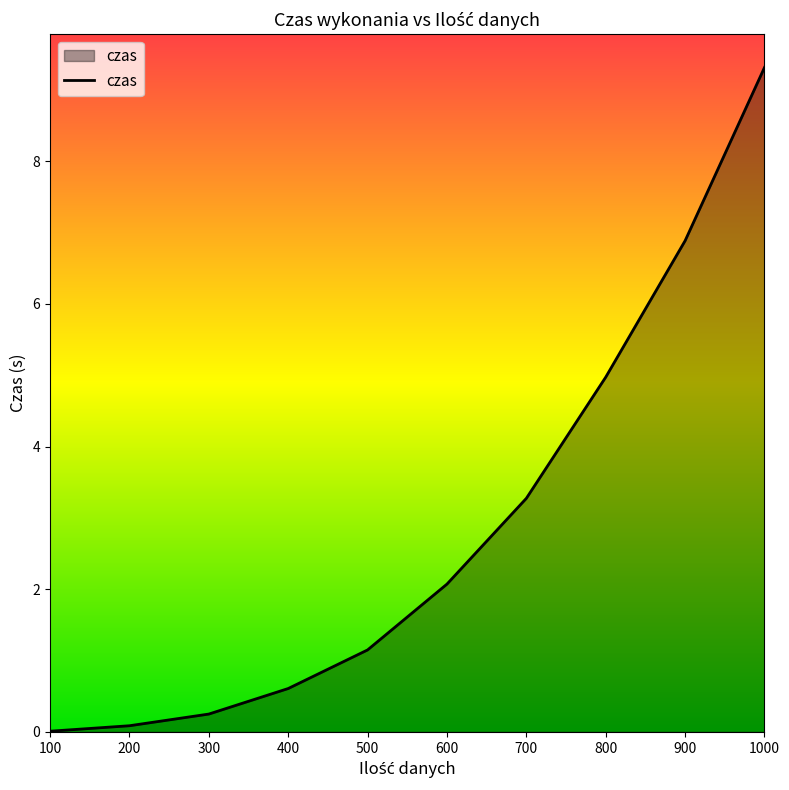

Does the chart have visible grid lines?

No